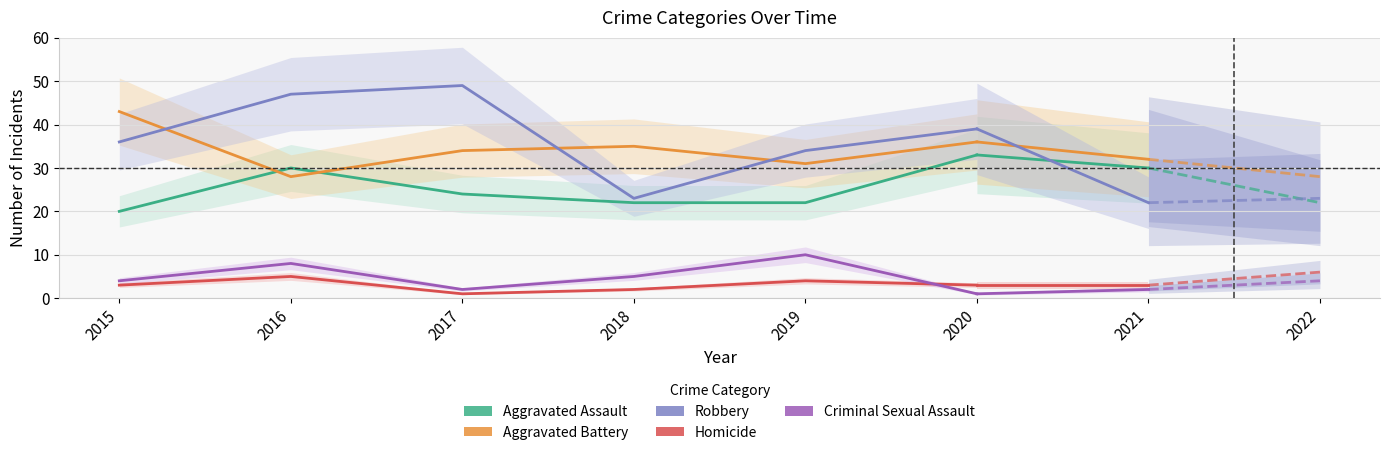

What is the greatest value displayed?

49